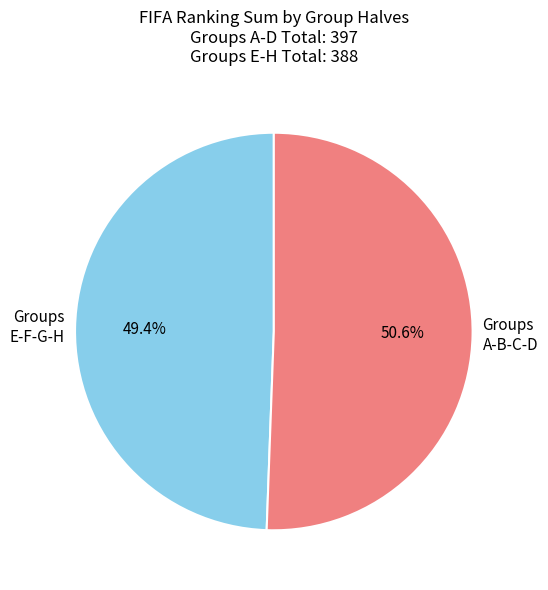

To the nearest percent, what is the average slice percentage?

50%